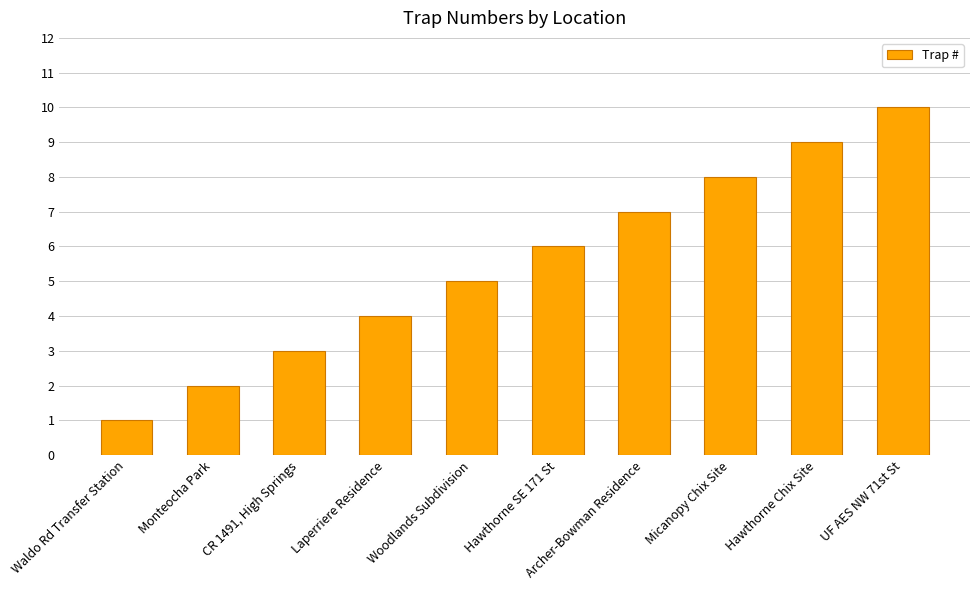

Reading left to right, what are all the values shown in this chart?

Waldo Rd Transfer Station=1	Monteocha Park=2	CR 1491, High Springs=3	Laperriere Residence=4	Woodlands Subdivision=5	Hawthorne SE 171 St=6	Archer-Bowman Residence=7	Micanopy Chix Site=8	Hawthorne Chix Site=9	UF AES NW 71st St=10